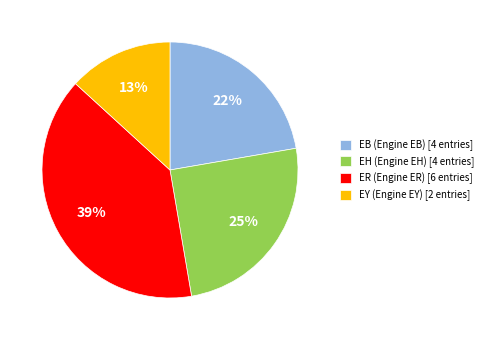

Does any single category account for the majority?

No